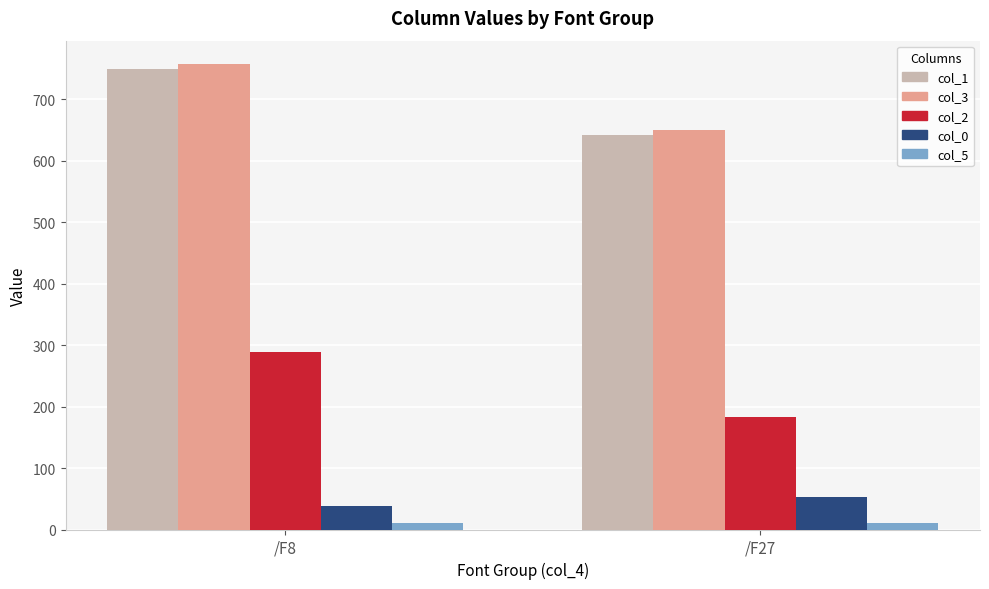

What is the sum of the col_5 values at /F27 and /F8?

19.9